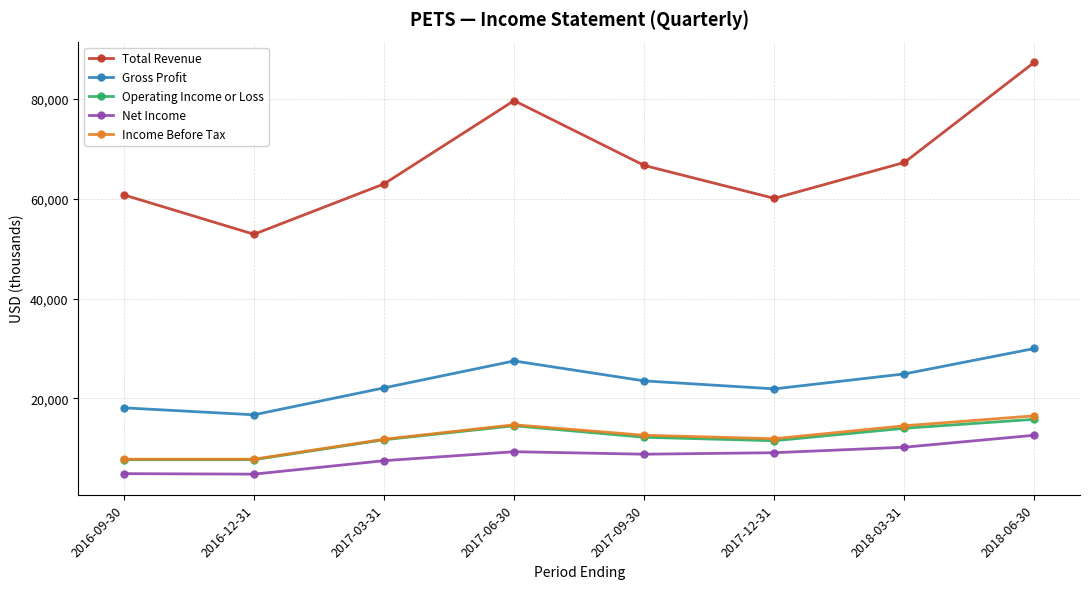

Which category has the highest value across all series?

2018-06-30